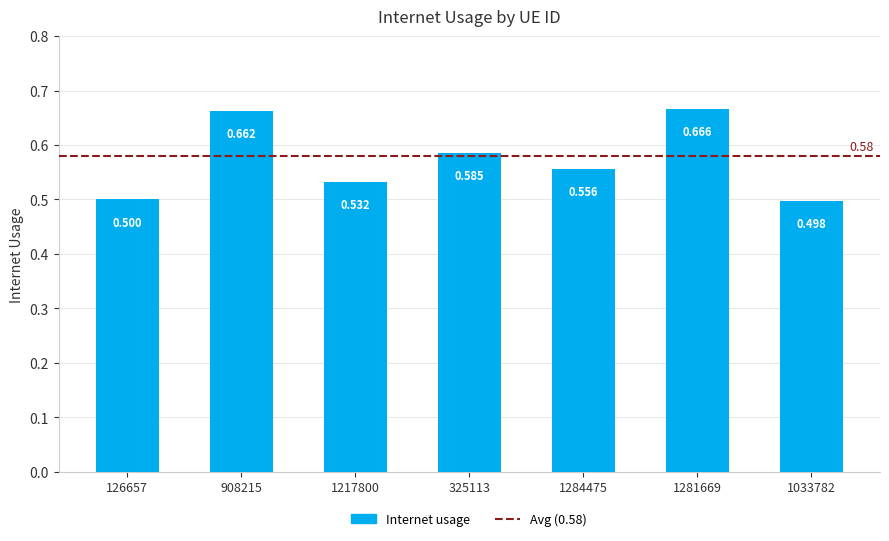

What is the value of the 4th bar from the left?

0.6